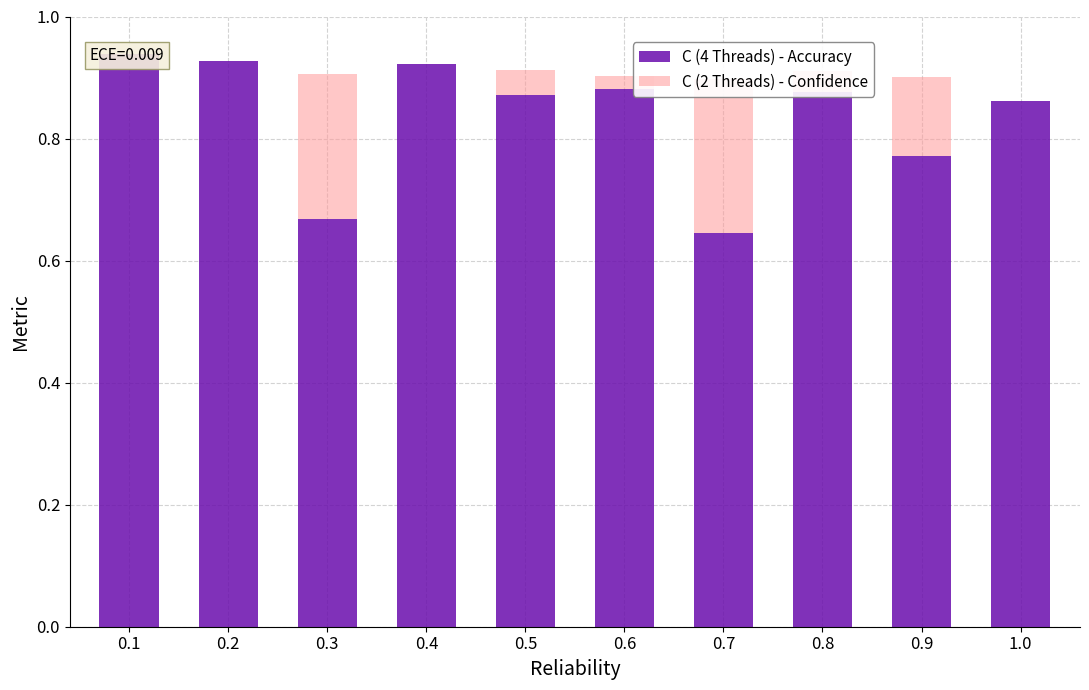

Which series has the widest spread of values?

C (4 Threads) - Accuracy